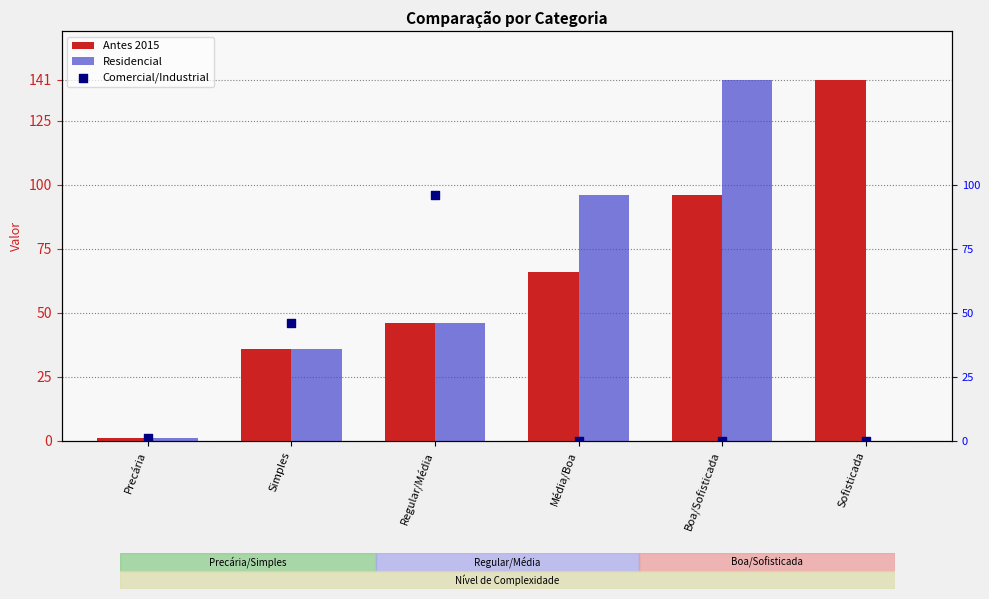

At which category is the sum across all series the highest?

Boa/Sofisticada